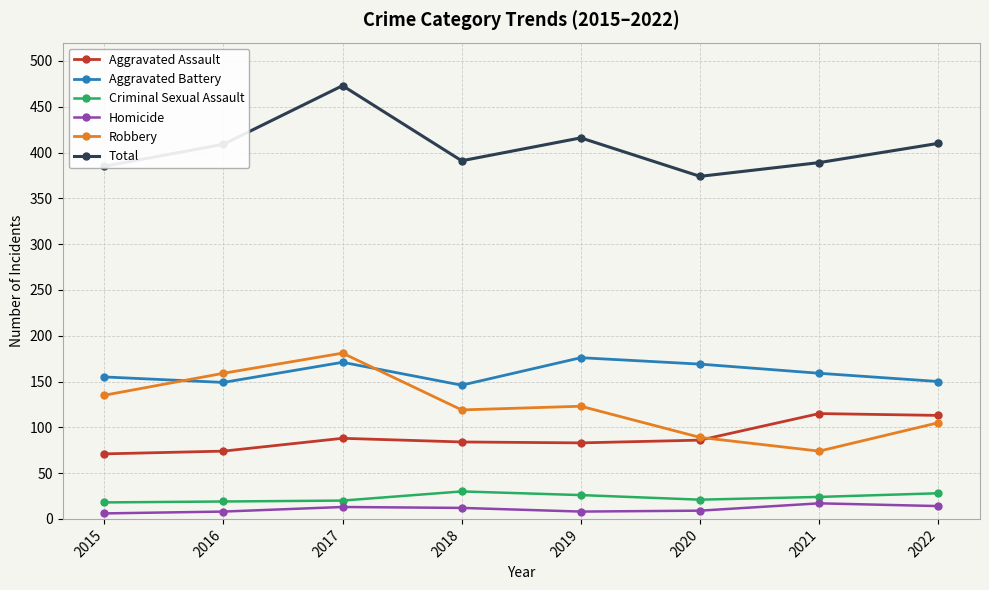

At how many categories does at least one series exceed 56?

8